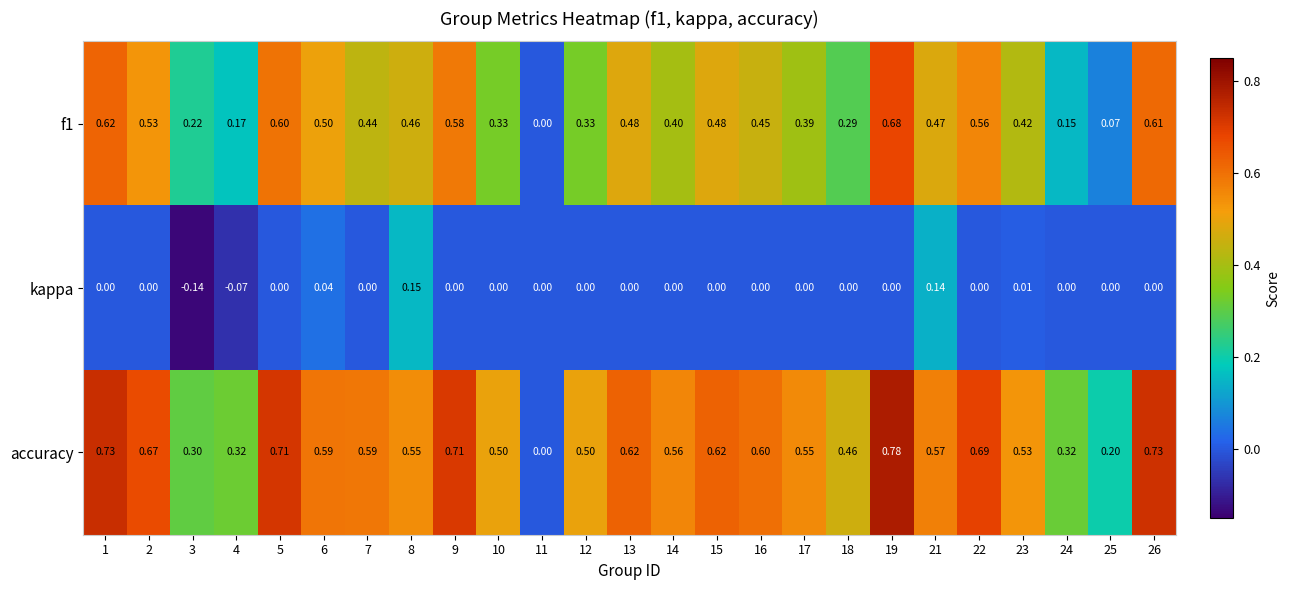

At which category is the sum across all series the highest?

19